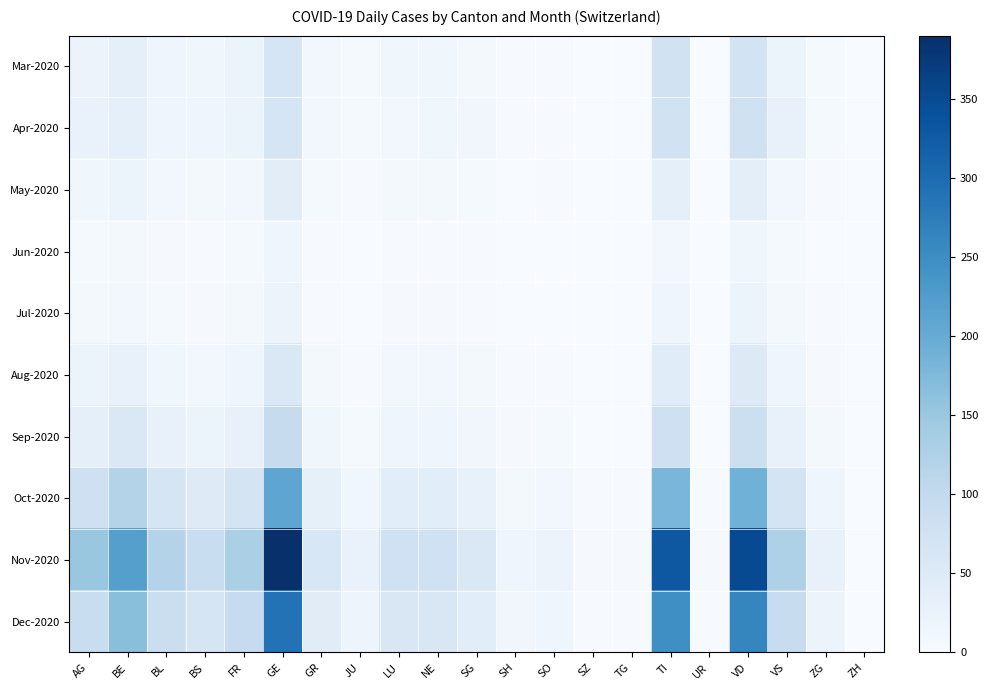

Reading left to right, what are all the values shown in this chart?

Mar-2020: AG=22	BE=35	BL=18	BS=15	FR=20	GE=64	GR=10	JU=5	LU=14	NE=14	SG=9	SH=3	SO=3	SZ=0	TG=0	TI=74	UR=0	VD=73	VS=24	ZG=6	ZH=0
Apr-2020: AG=27	BE=35	BL=18	BS=17	FR=23	GE=65	GR=11	JU=5	LU=12	NE=14	SG=13	SH=3	SO=3	SZ=0	TG=0	TI=76	UR=0	VD=77	VS=28	ZG=5	ZH=0
May-2020: AG=15	BE=20	BL=10	BS=8	FR=12	GE=40	GR=6	JU=2	LU=7	NE=8	SG=5	SH=1	SO=2	SZ=0	TG=0	TI=35	UR=0	VD=38	VS=12	ZG=3	ZH=0
Jun-2020: AG=5	BE=8	BL=4	BS=3	FR=5	GE=18	GR=2	JU=1	LU=3	NE=3	SG=2	SH=0	SO=1	SZ=0	TG=0	TI=12	UR=0	VD=15	VS=5	ZG=1	ZH=0
Jul-2020: AG=8	BE=12	BL=6	BS=4	FR=7	GE=22	GR=3	JU=1	LU=4	NE=4	SG=3	SH=1	SO=1	SZ=0	TG=0	TI=18	UR=0	VD=20	VS=7	ZG=2	ZH=0
Aug-2020: AG=20	BE=30	BL=15	BS=11	FR=17	GE=55	GR=8	JU=3	LU=10	NE=10	SG=7	SH=2	SO=3	SZ=0	TG=0	TI=45	UR=0	VD=50	VS=17	ZG=4	ZH=0
Sep-2020: AG=35	BE=55	BL=28	BS=20	FR=30	GE=95	GR=14	JU=6	LU=18	NE=18	SG=13	SH=4	SO=5	SZ=0	TG=1	TI=80	UR=1	VD=85	VS=30	ZG=7	ZH=0
Oct-2020: AG=80	BE=120	BL=65	BS=48	FR=70	GE=210	GR=32	JU=14	LU=42	NE=42	SG=30	SH=9	SO=12	SZ=2	TG=2	TI=180	UR=2	VD=190	VS=68	ZG=16	ZH=0
Nov-2020: AG=150	BE=220	BL=120	BS=90	FR=130	GE=390	GR=60	JU=26	LU=78	NE=78	SG=56	SH=17	SO=22	SZ=4	TG=4	TI=330	UR=4	VD=350	VS=125	ZG=30	ZH=0
Dec-2020: AG=90	BE=165	BL=88	BS=65	FR=96	GE=290	GR=44	JU=19	LU=58	NE=58	SG=42	SH=13	SO=16	SZ=3	TG=3	TI=248	UR=3	VD=262	VS=94	ZG=22	ZH=0